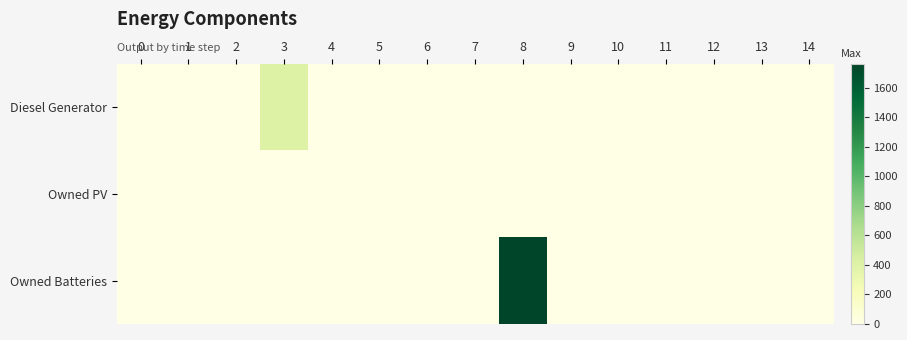

Which category has the highest value across all series?

8